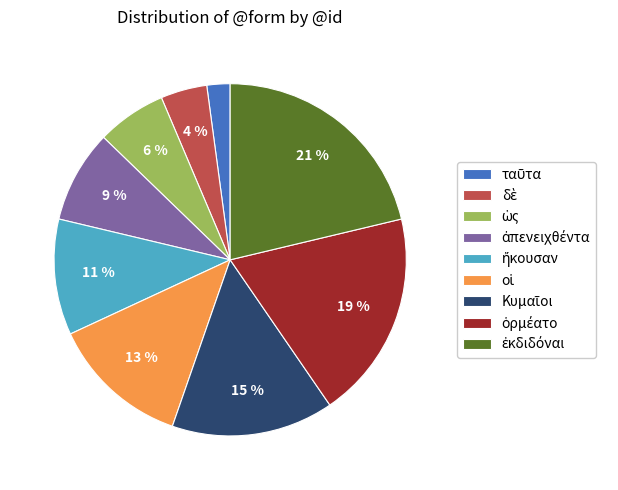

Does any single category account for the majority?

No